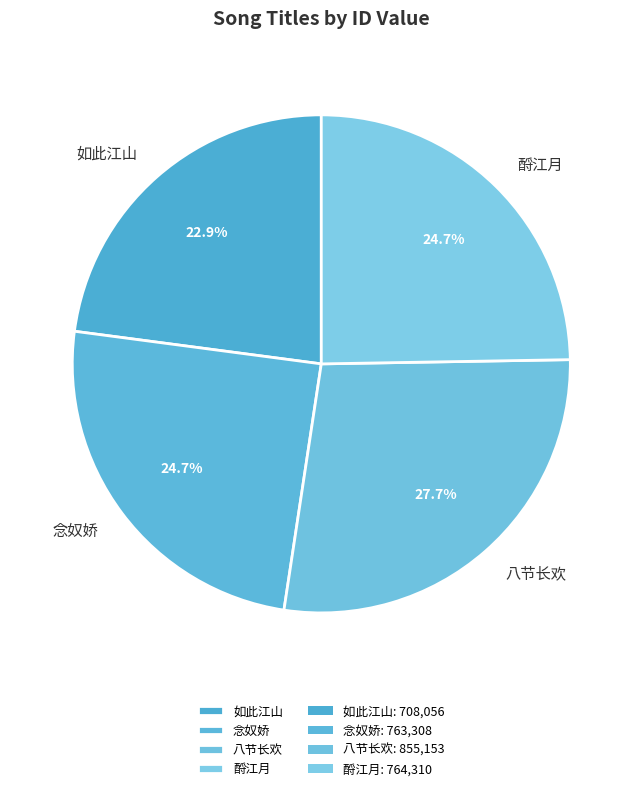

Which has a higher value, 八节长欢 or 酹江月?

八节长欢